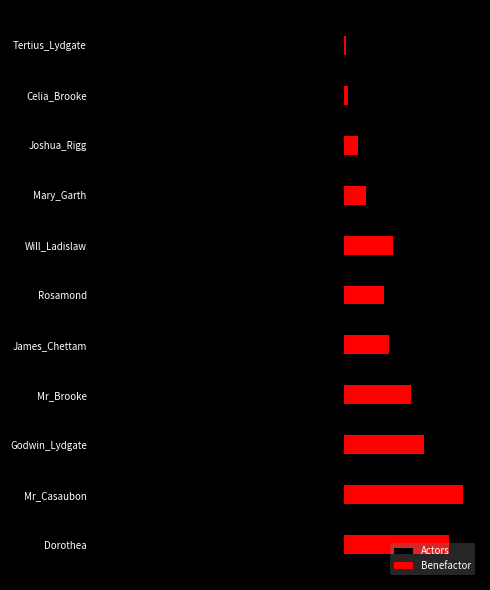

The value of Actors at Mr_Casaubon is -5.9. True or false?

True